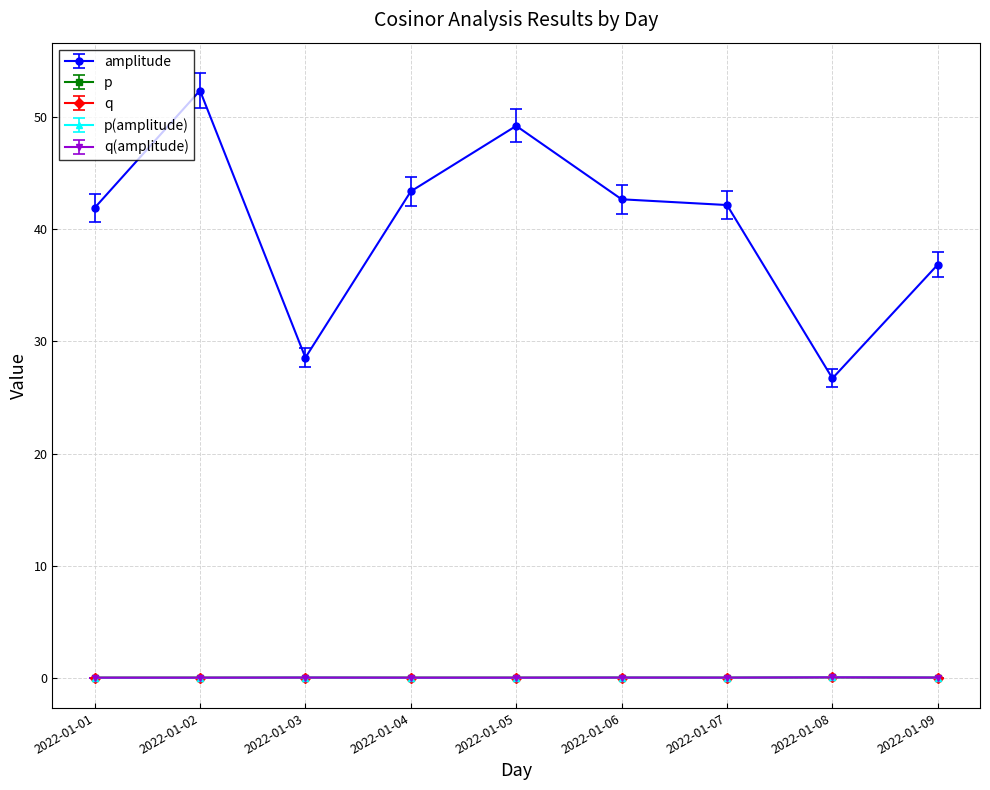

Is this an area chart (filled region under the line)?

No